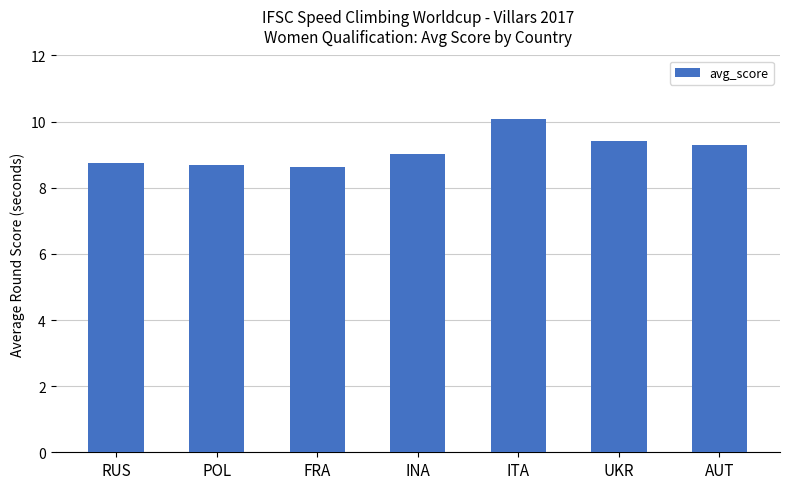

How many values exceed 9?

4